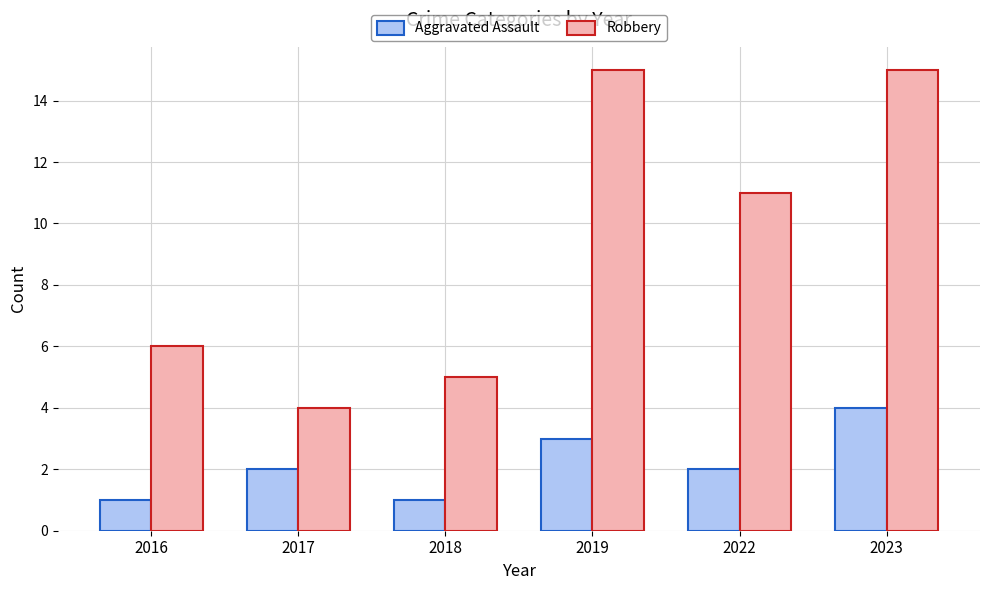

At which category is the sum across all series the highest?

2023